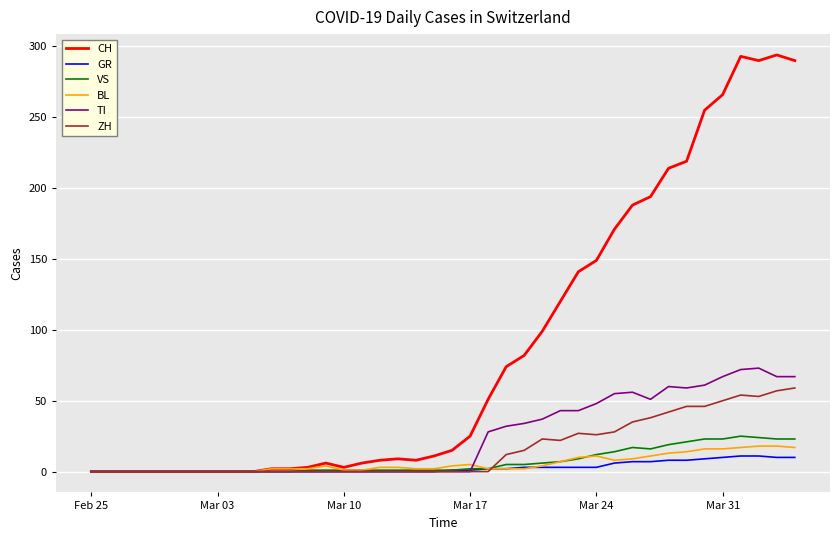

Which series has the largest range (max minus min)?

CH